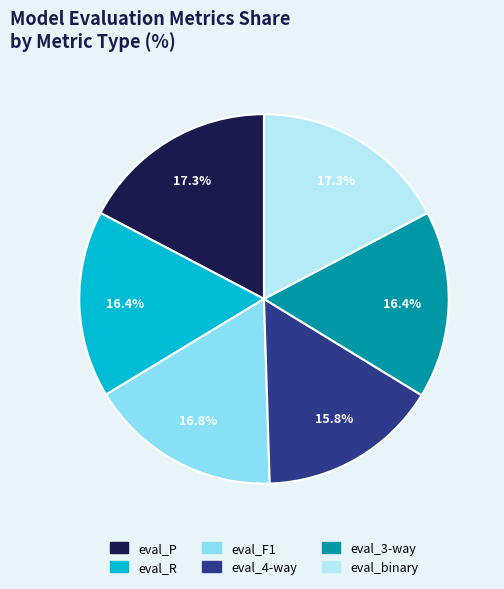

To the nearest percent, what is the combined percentage of eval_F1 and eval_4-way?

33%